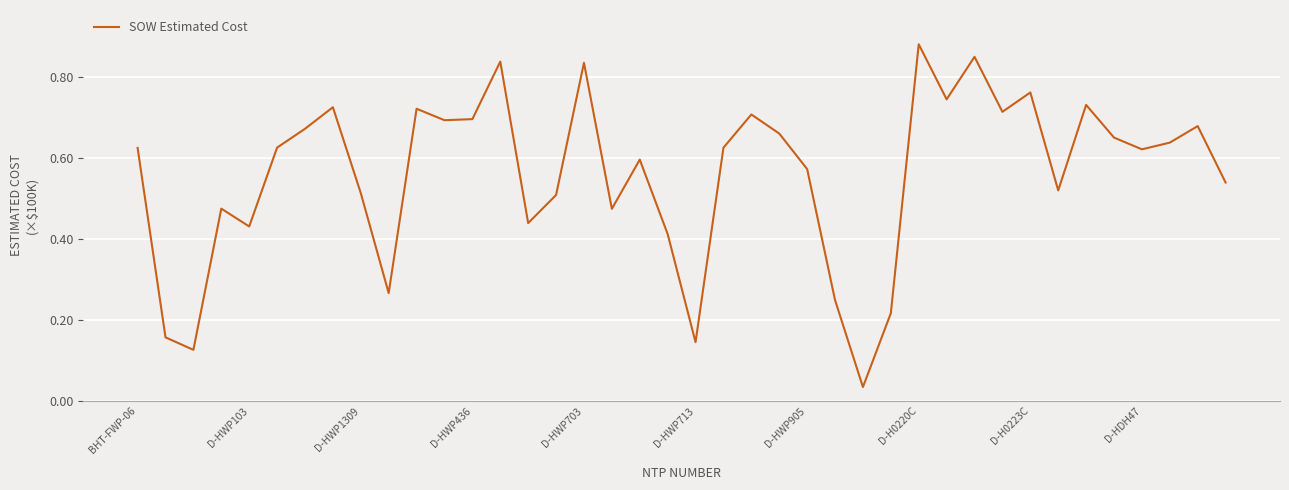

At which category does the chart reach its peak across all series?

D-H0220C